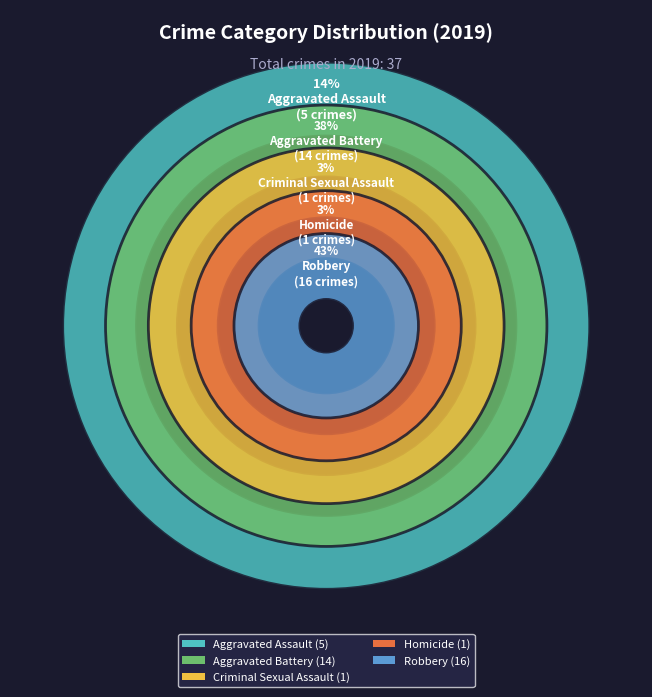

What percentage is NOT represented by Robbery?

56.8%